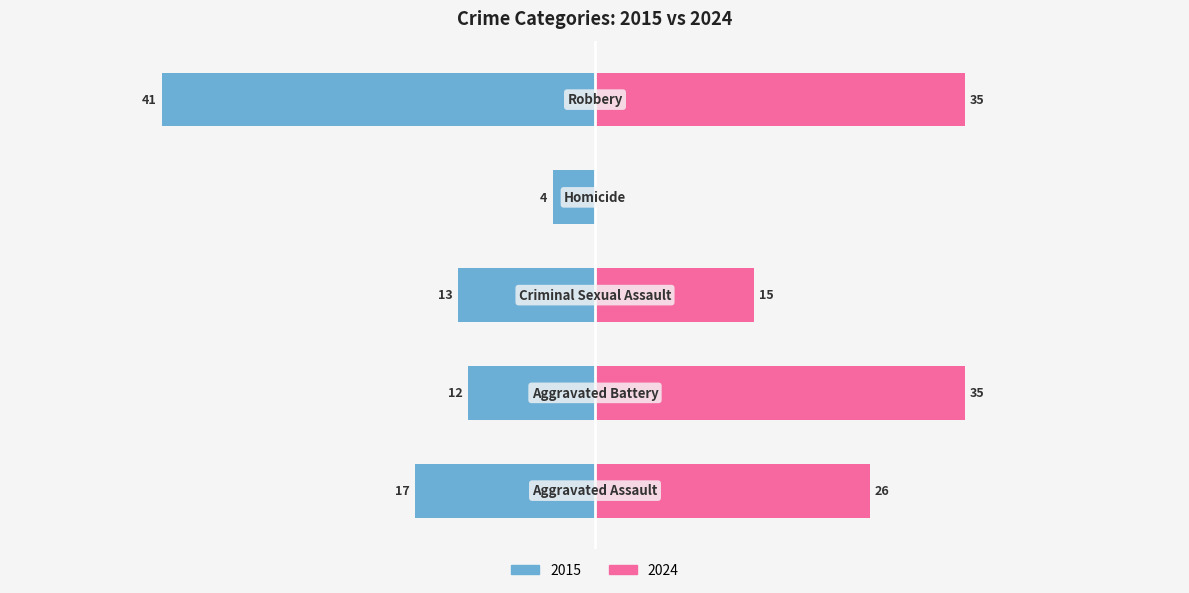

List the series in order of their overall mean, lowest first.

2015, 2024